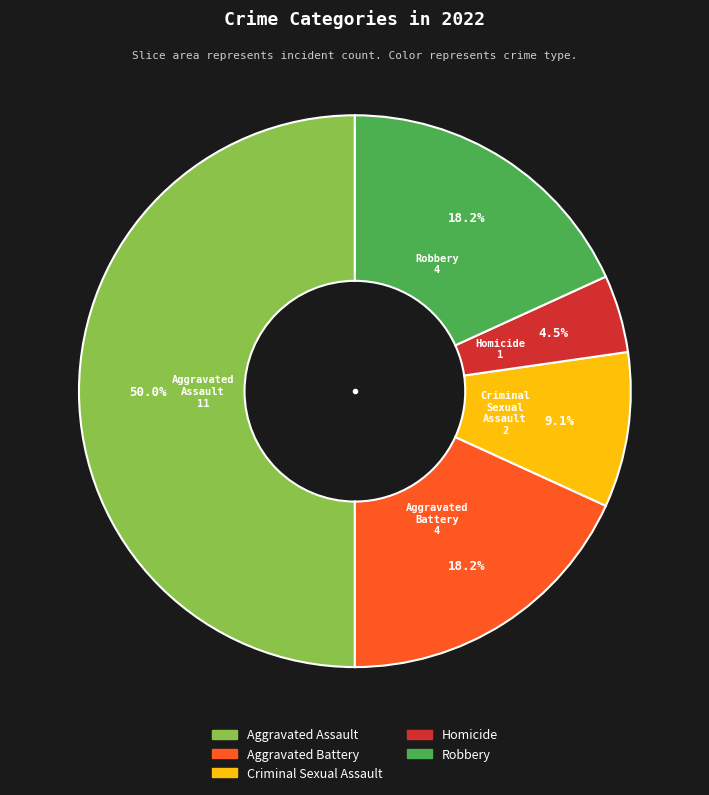

Is it true that Robbery is 18% of the pie?

True